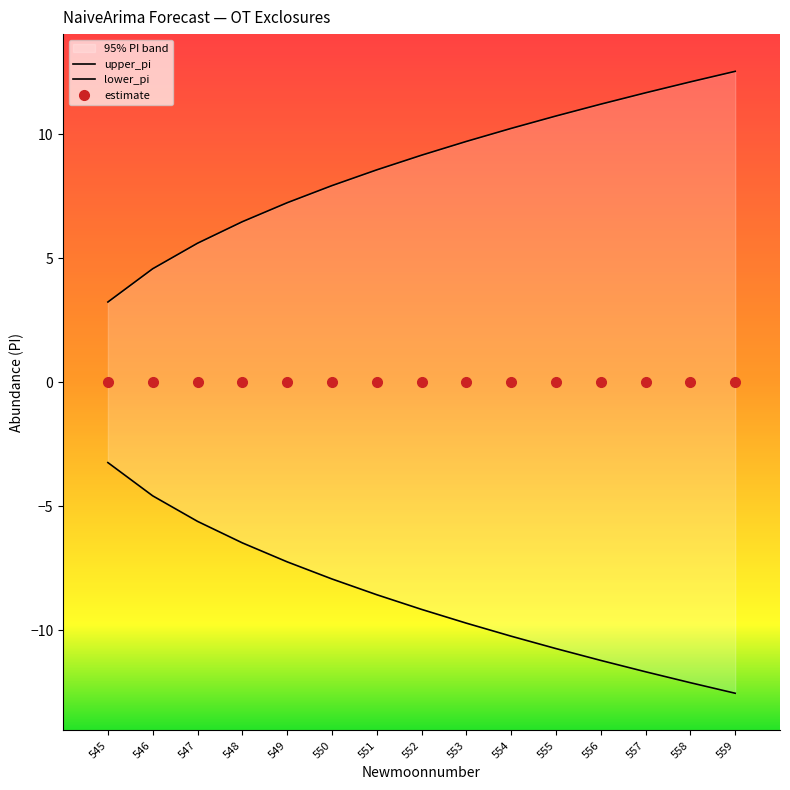

Read the lower_pi value at 555.

-10.7